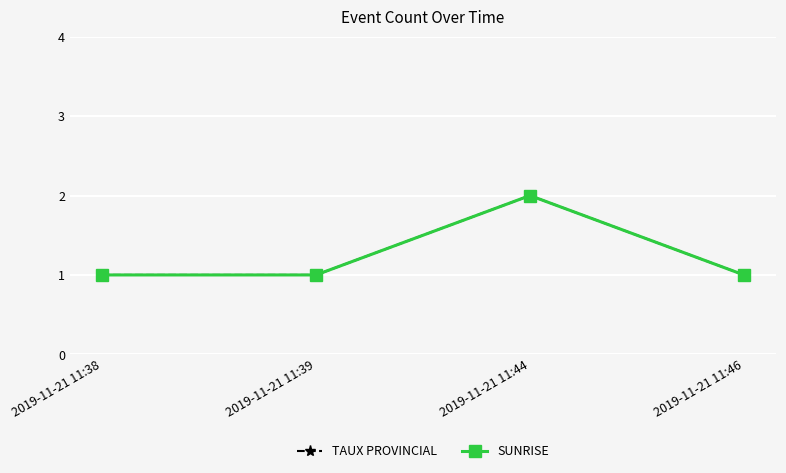

Is the value of SUNRISE at 2019-11-21 11:44 greater than the value of TAUX PROVINCIAL at 2019-11-21 11:39?

Yes